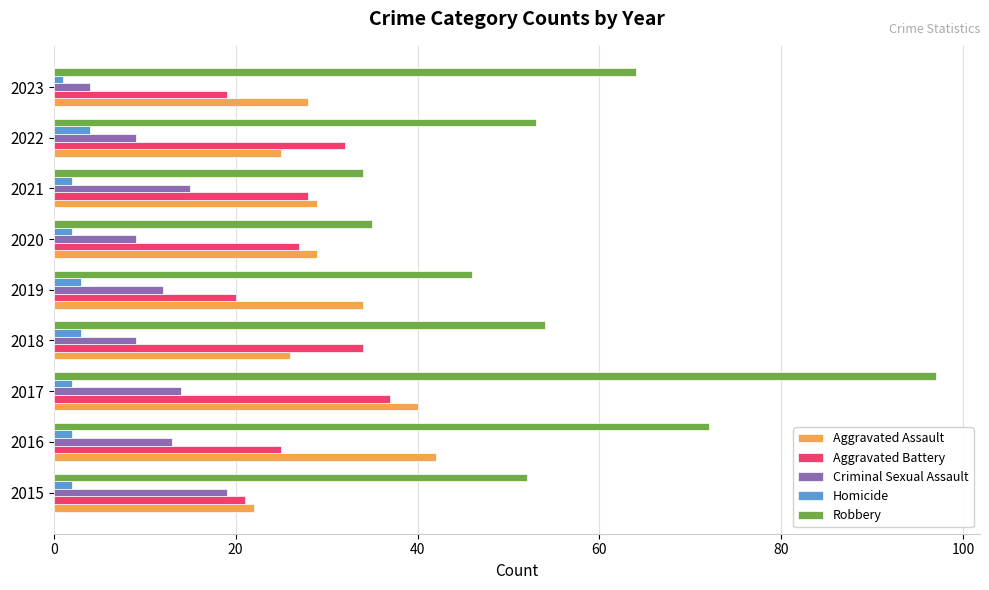

What is the lowest value of the Aggravated Battery series?

19